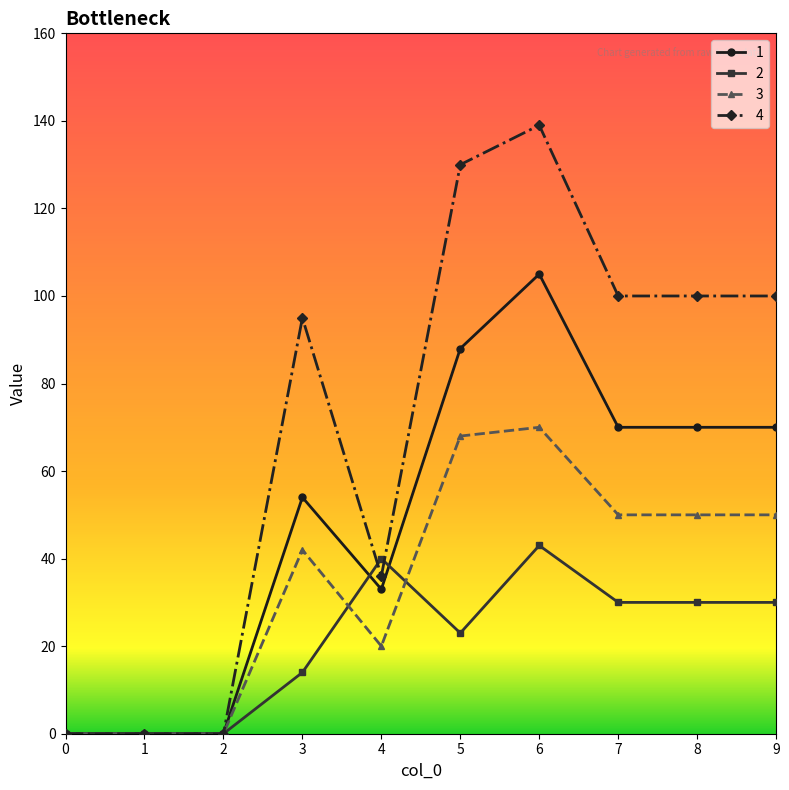

True or false: 4 has more than 0 points higher than both neighbors.

True